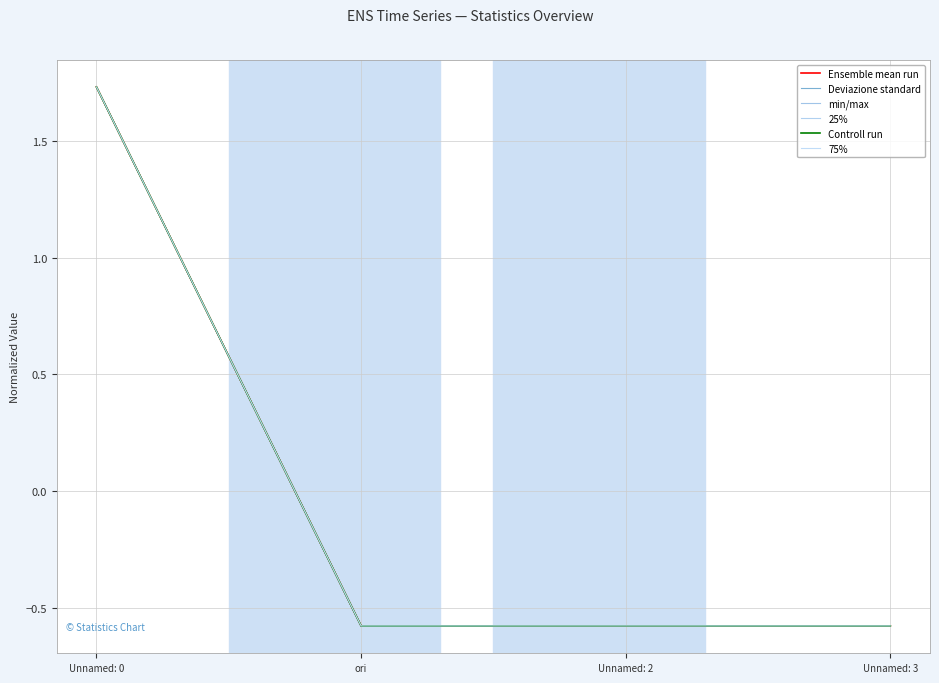

The 25% series shows -1.0 at Unnamed: 3. True or false?

False